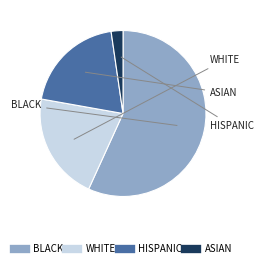

Is there any slice that represents more than half of the pie?

Yes